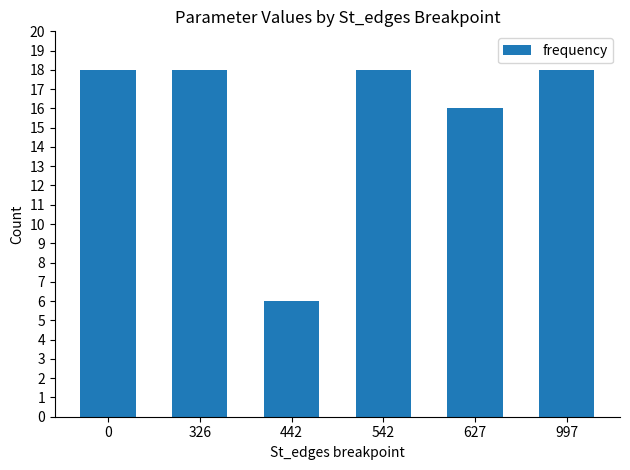

The chart shows a value of 18 at 0. True or false?

True